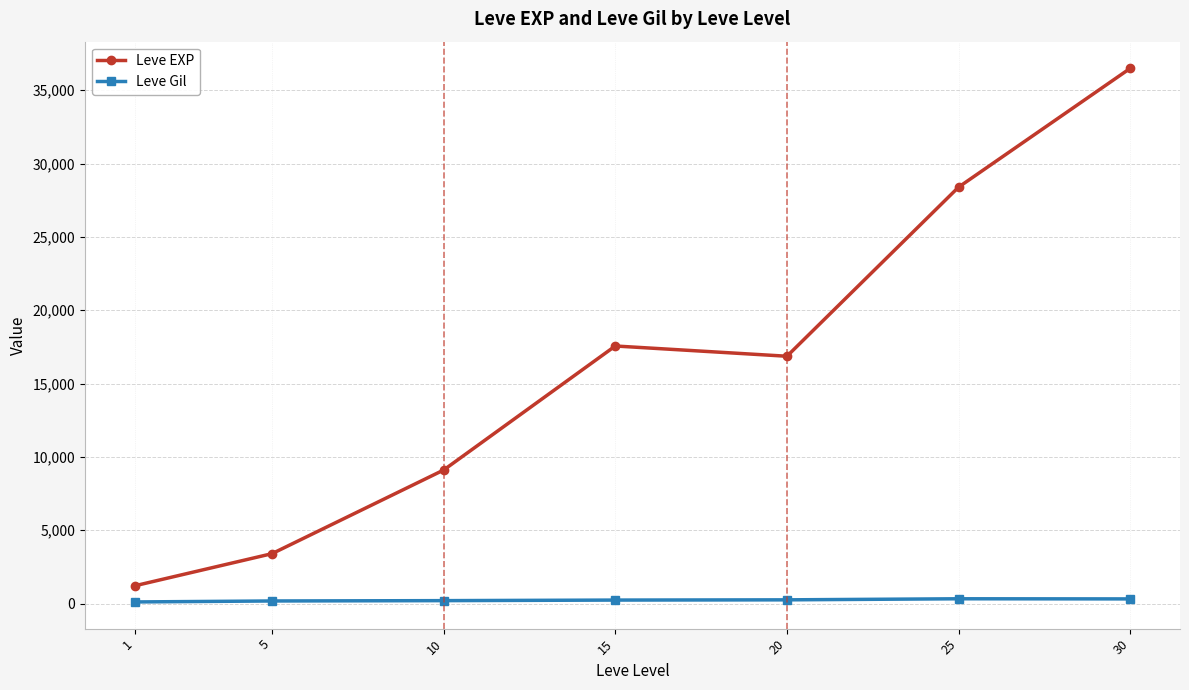

How many values in the Leve Gil series are below 241?

3